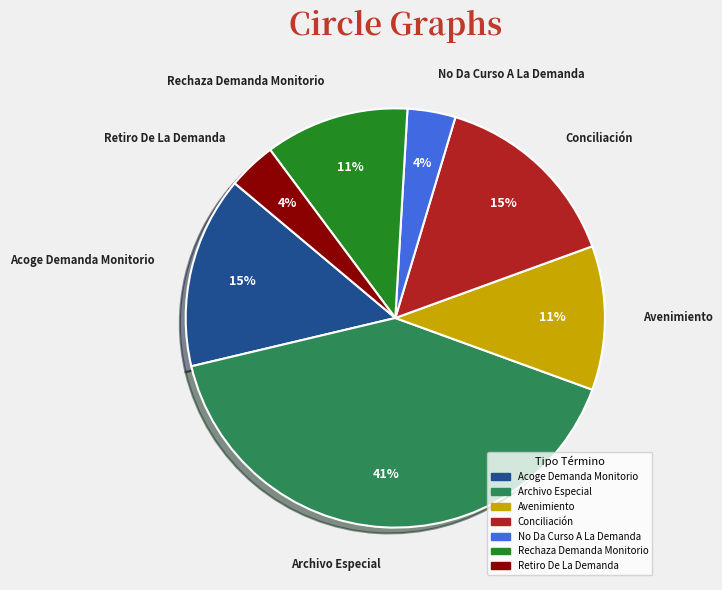

Is Retiro De La Demanda the majority of the pie?

No